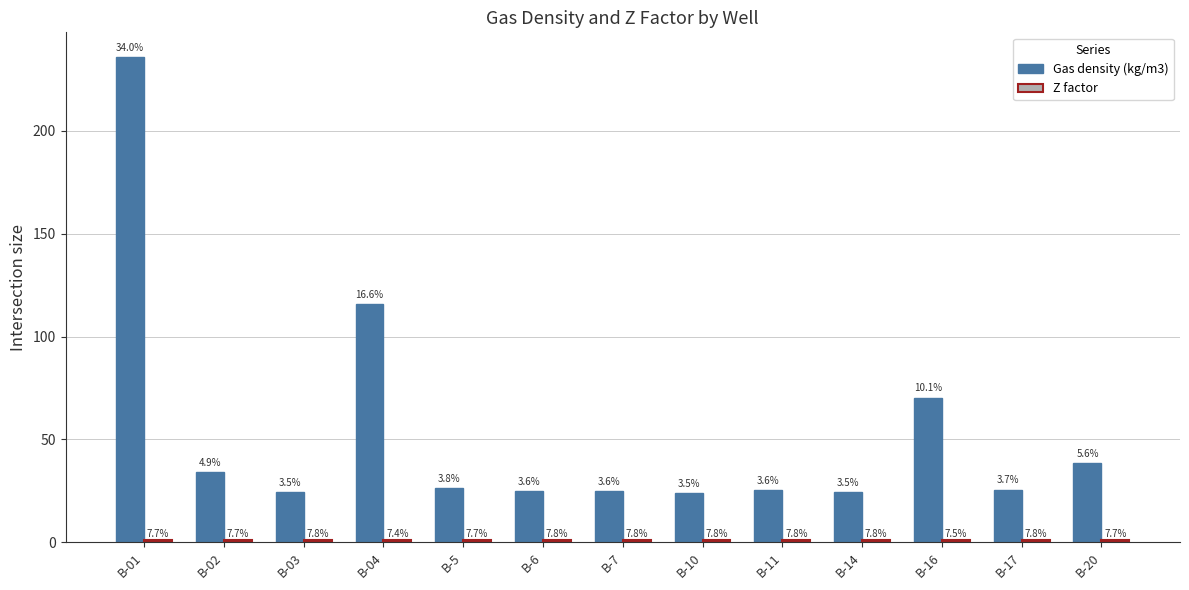

Where is Z factor nearest to the value 0?

B-04